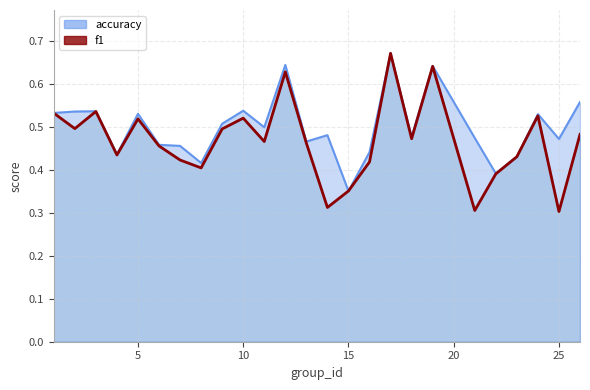

True or false: accuracy and f1 cross at least once.

False